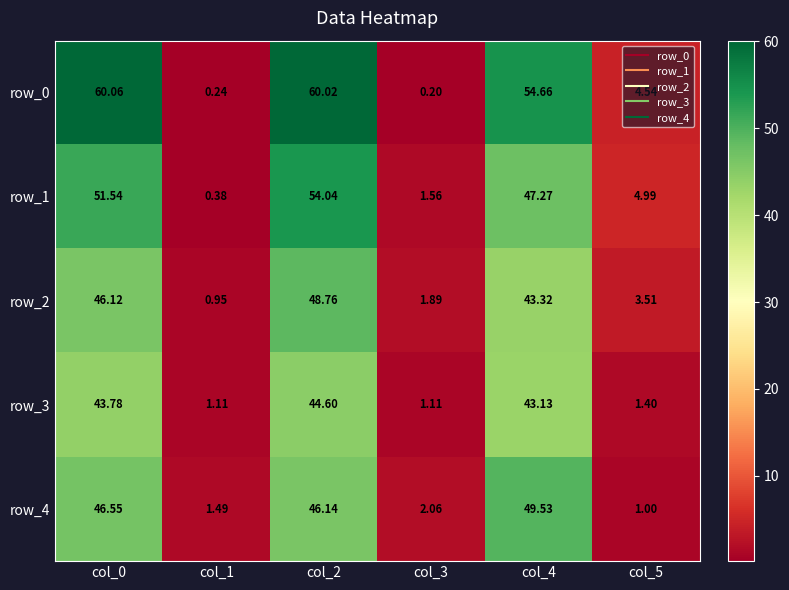

What is the smallest value displayed?

0.2